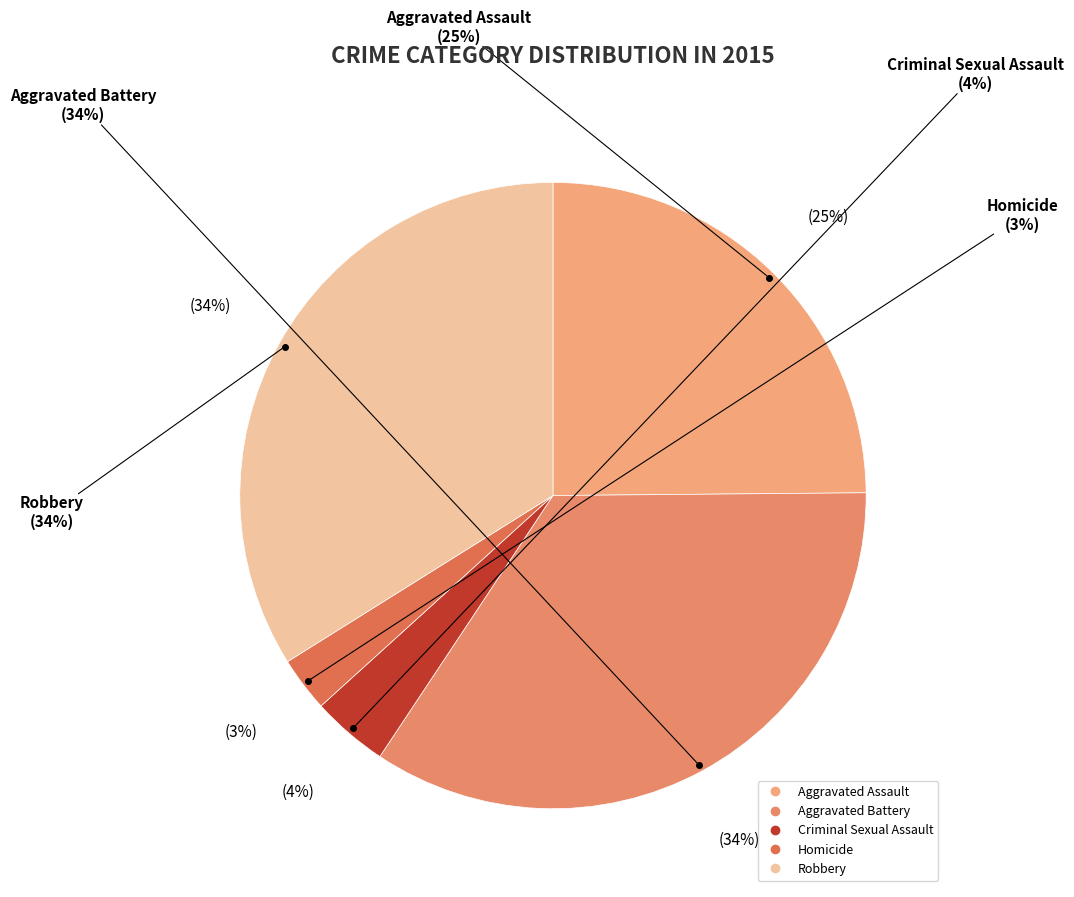

Which category has the smallest portion of the pie?

Homicide